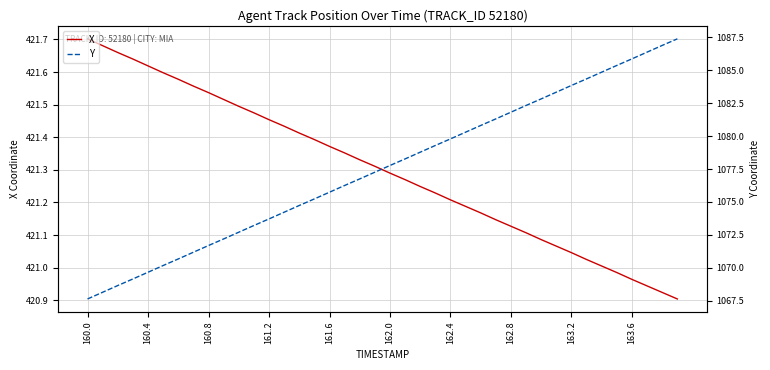

The value of X at 162.4 is 94.1. True or false?

False